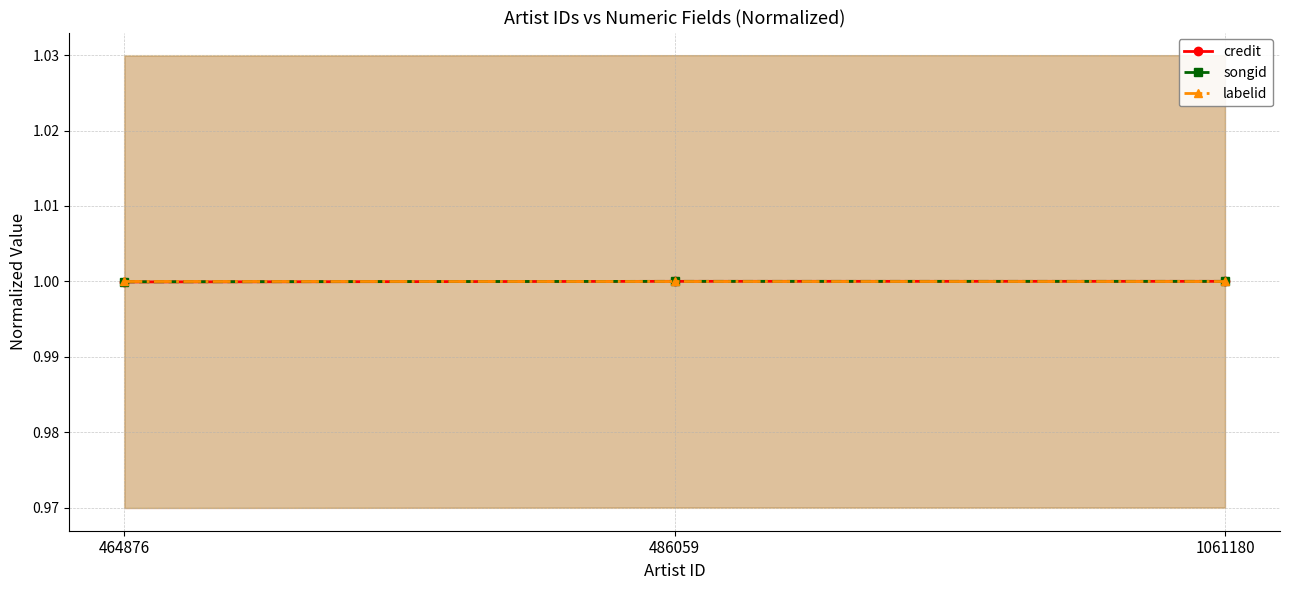

Which series changed the most between 464876 and 486059?

credit